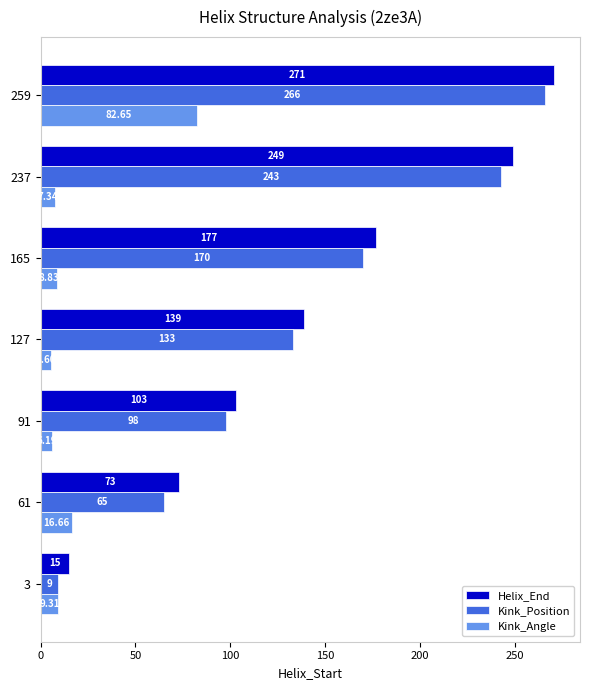

Which series has the largest total across all categories?

Helix_End